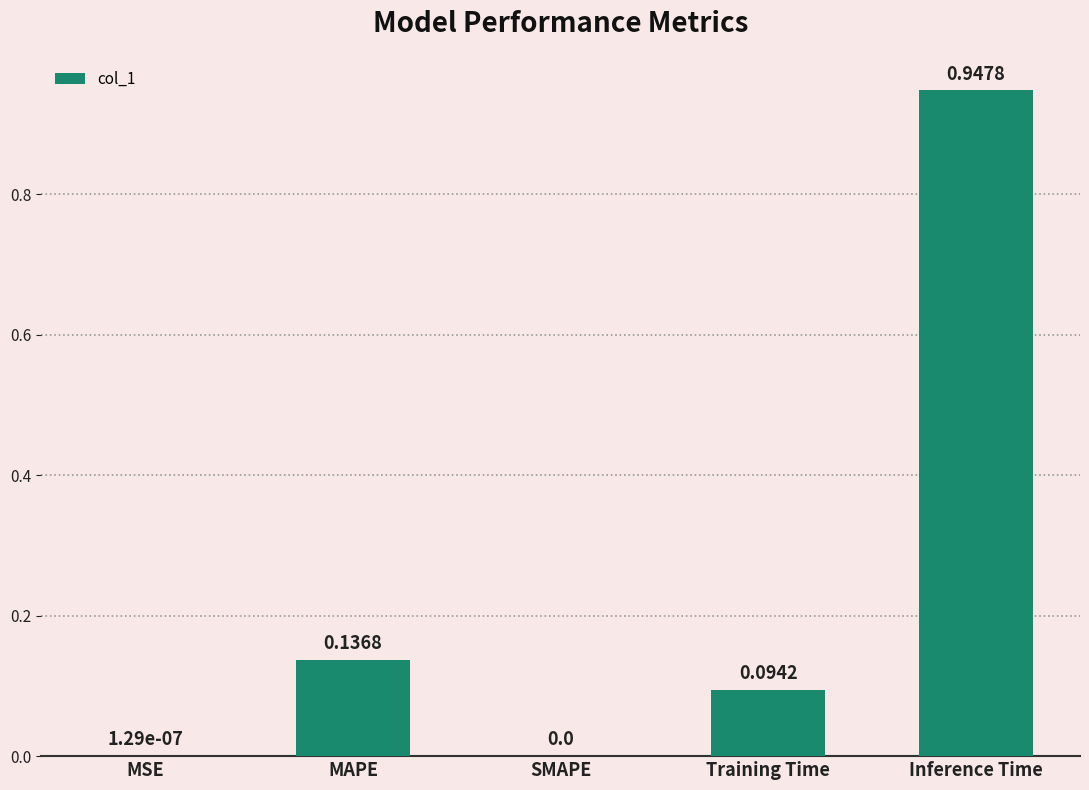

What is the sum of all values?

1.2